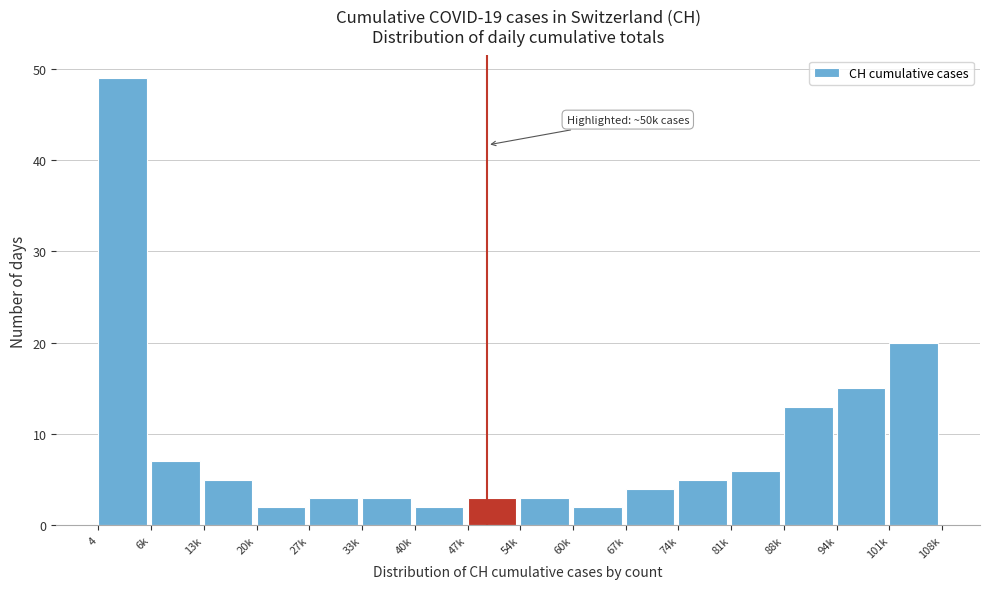

Reading right to left, list all the values displayed in this chart.

20	15	13	6	5	4	2	3	3	2	3	3	2	5	7	49